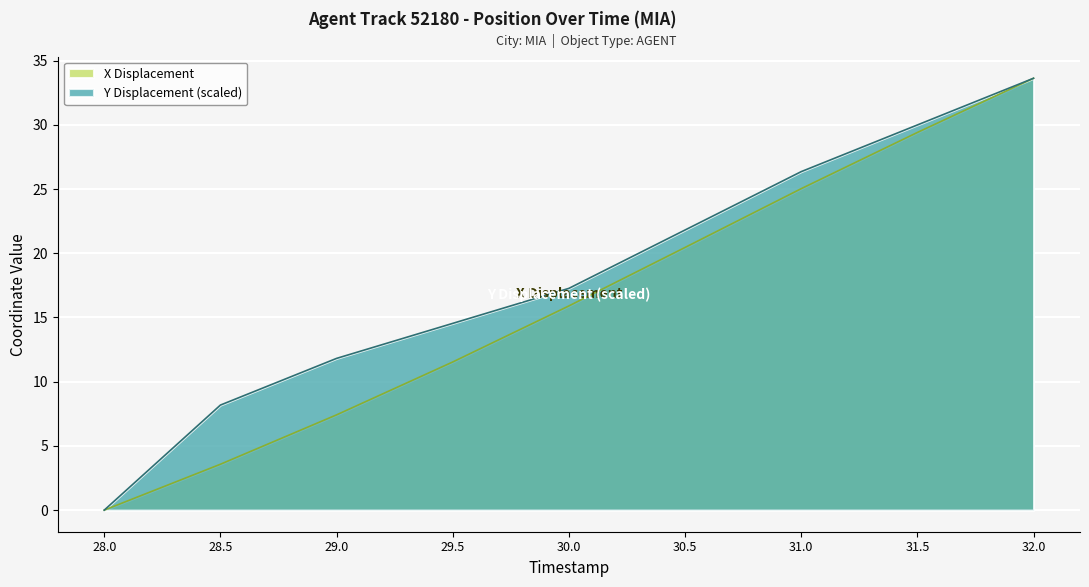

What are all the series names shown in the legend?

X Displacement, Y Displacement (scaled)